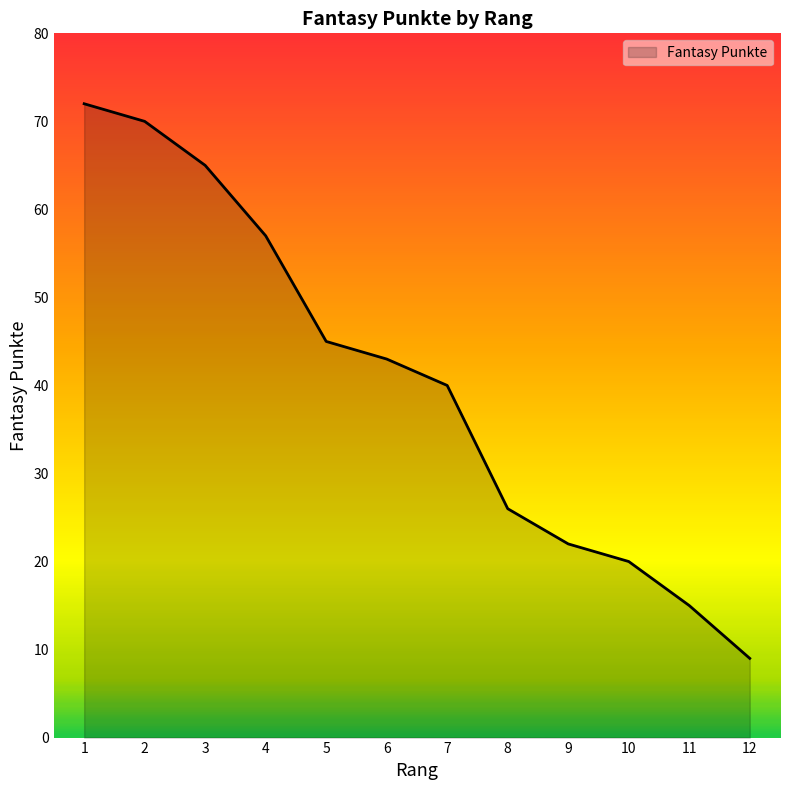

At which label is the value closest to 40?

7